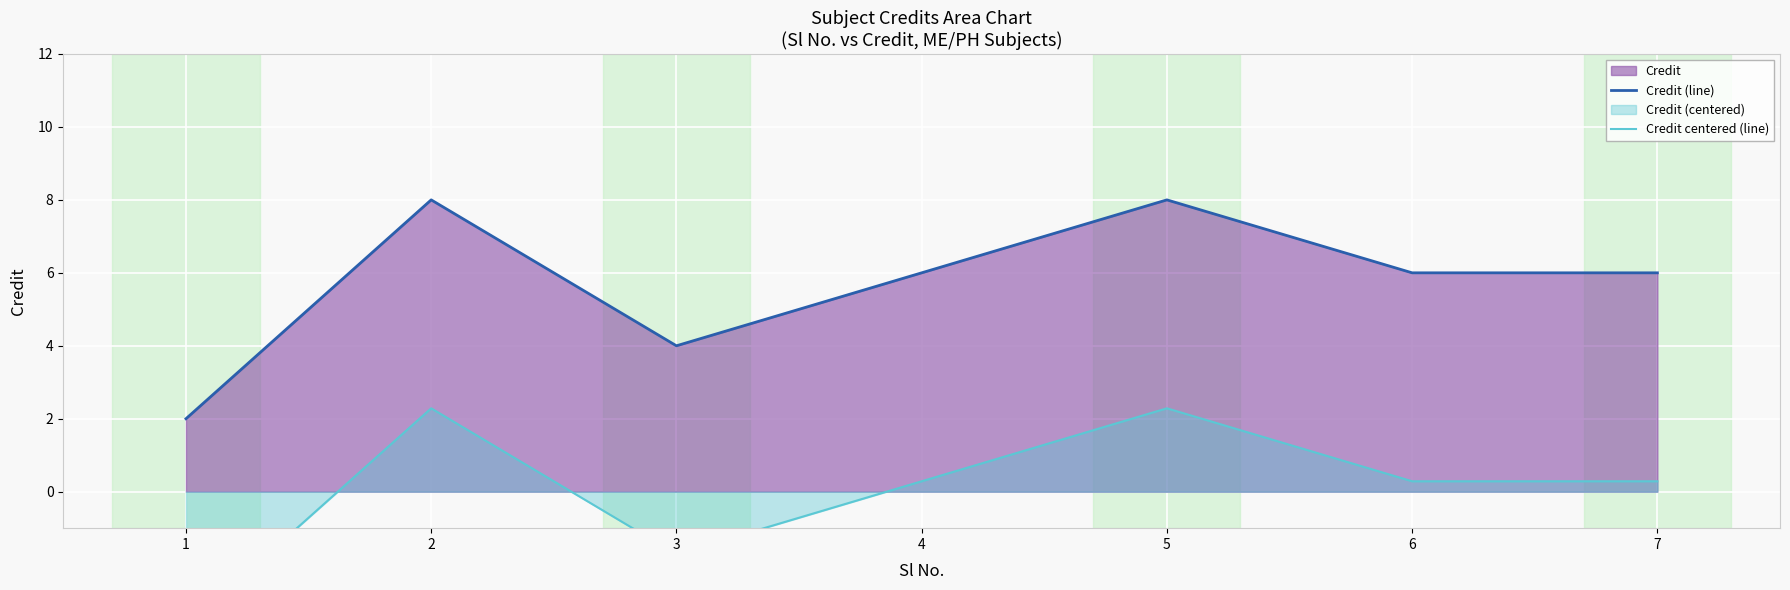

The value of Credit centered (line) at 6 is 0.3. True or false?

True